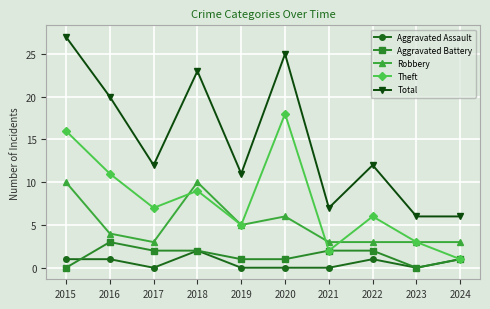

What are all the series names shown in the legend?

Aggravated Assault, Aggravated Battery, Robbery, Theft, Total